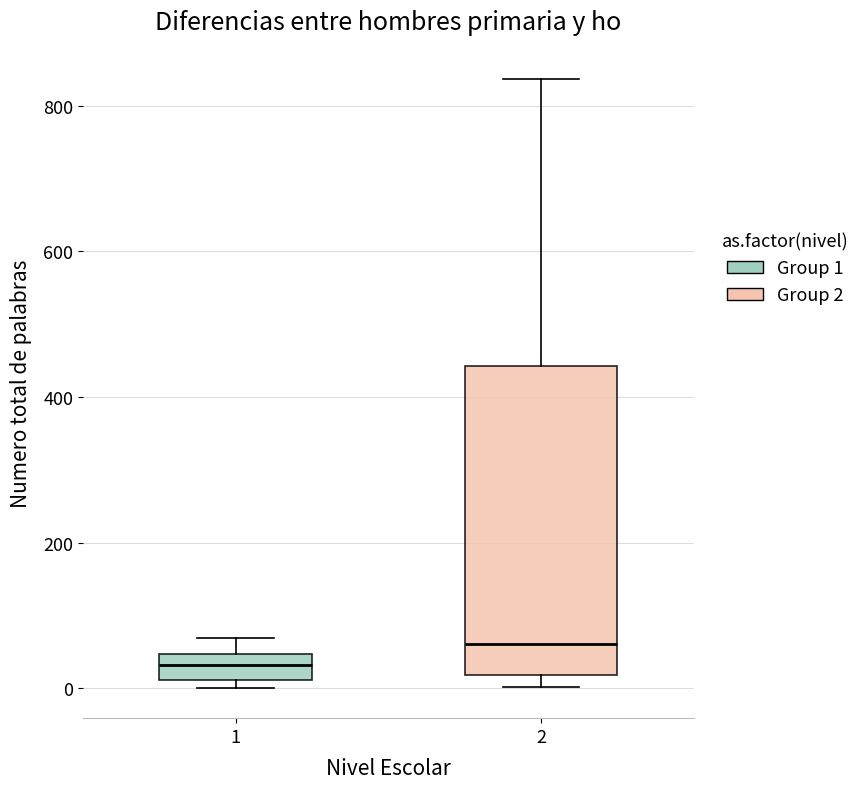

Which box's median line is the lowest?

1